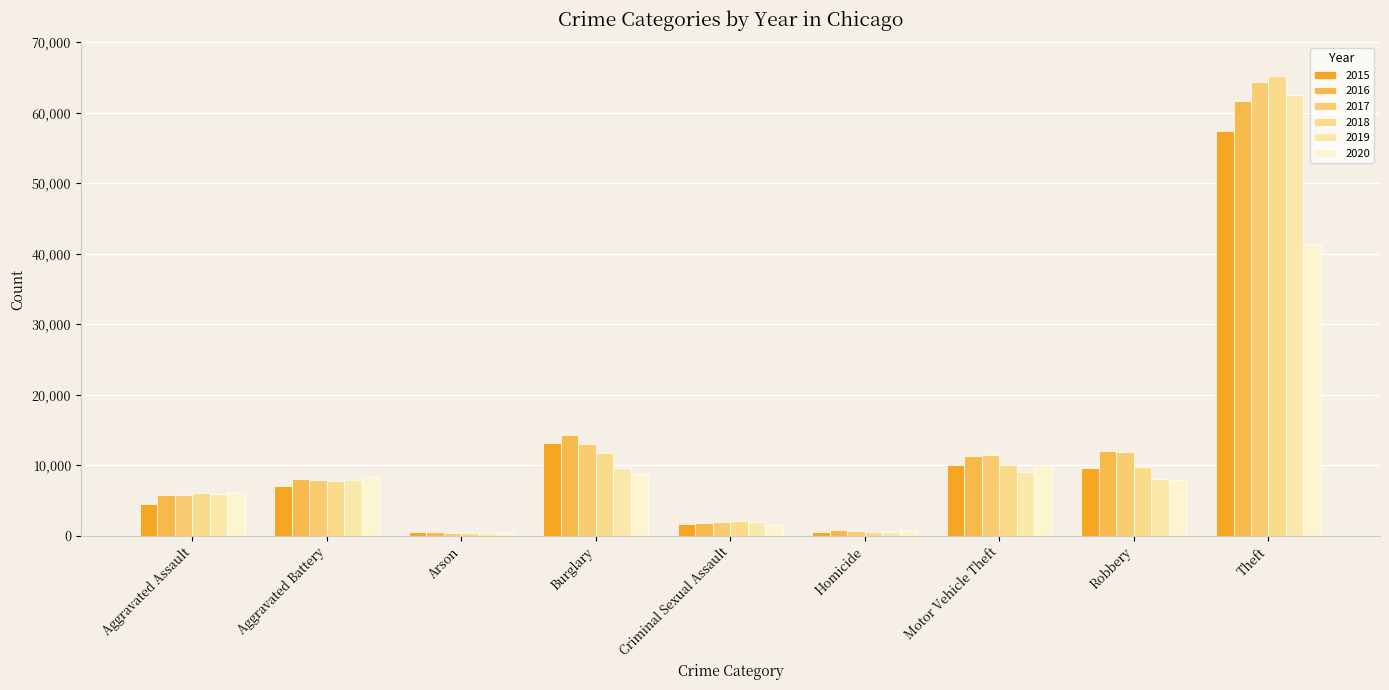

At how many categories does at least one series exceed 43420?

1